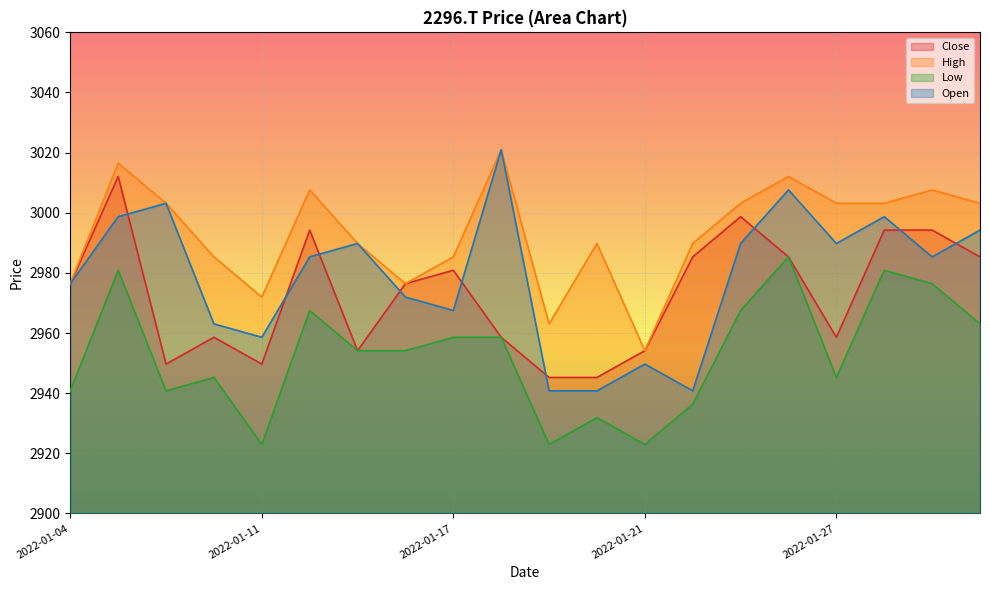

What is the difference between the second highest and second lowest values in the High series?

53.5